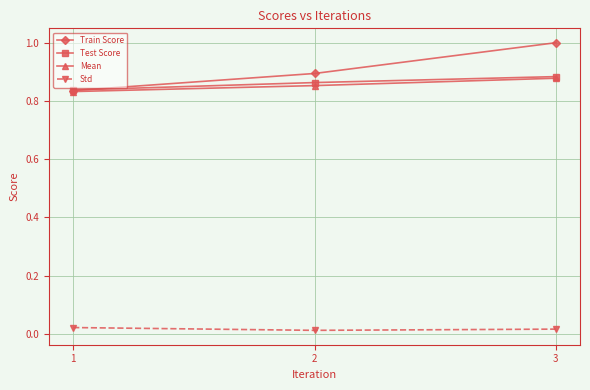

Count the Std values in the range 0 to 1.

3